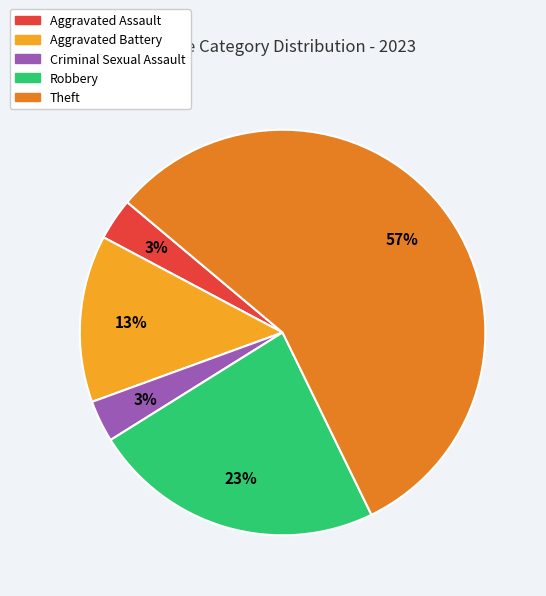

What is the majority slice?

Theft